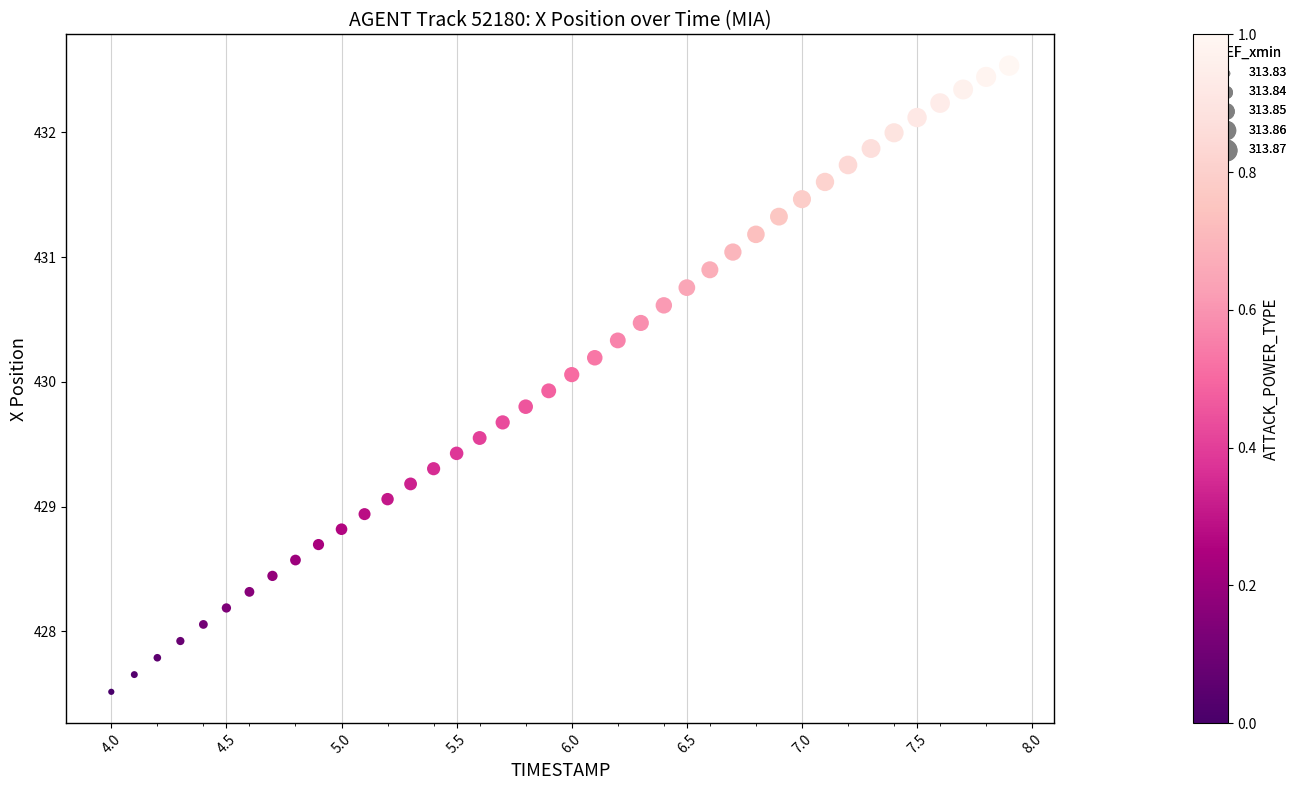

What is the range of X values (max minus min)?

3.9